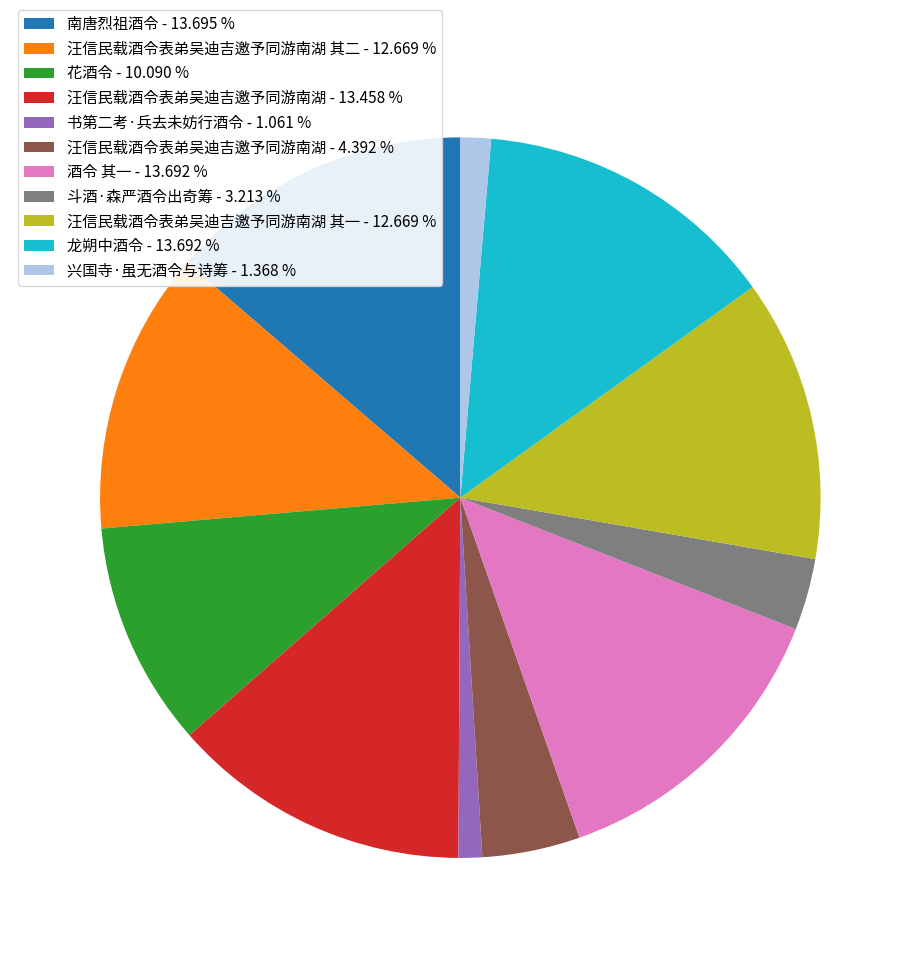

Is the sum of 南唐烈祖酒令 - 13.695 % and 酒令 其一 - 13.692 % greater than half?

No